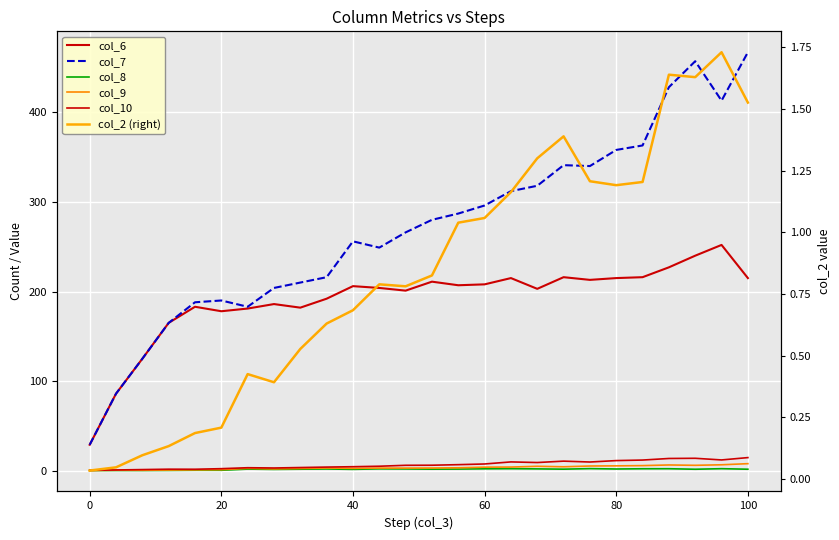

Is this an area chart (filled region under the line)?

No